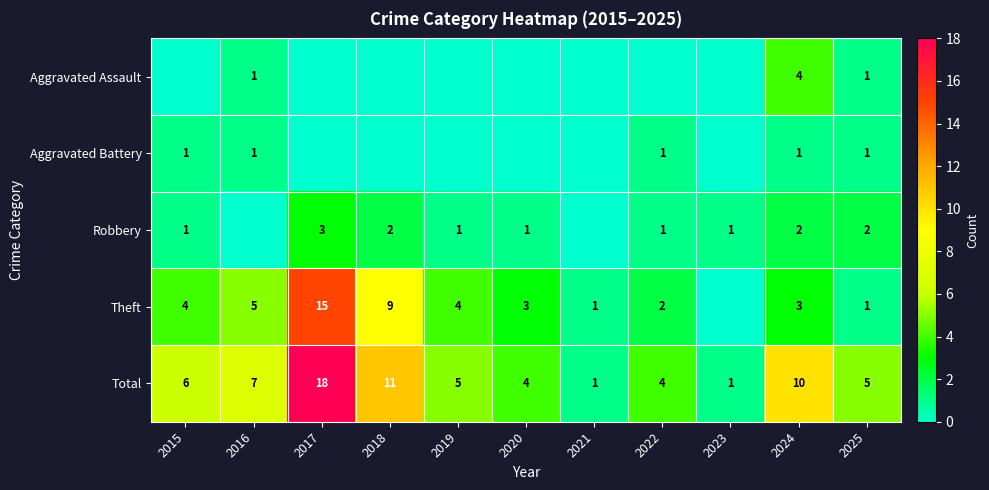

True or false: Aggravated Assault has a value of 1 at 2016.

True